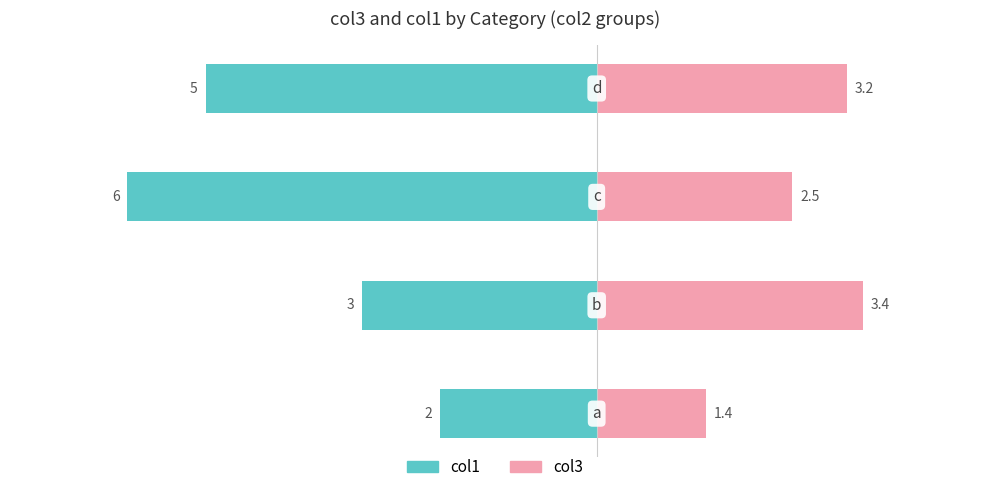

Count the col1 values in the range -5 to -2.

3